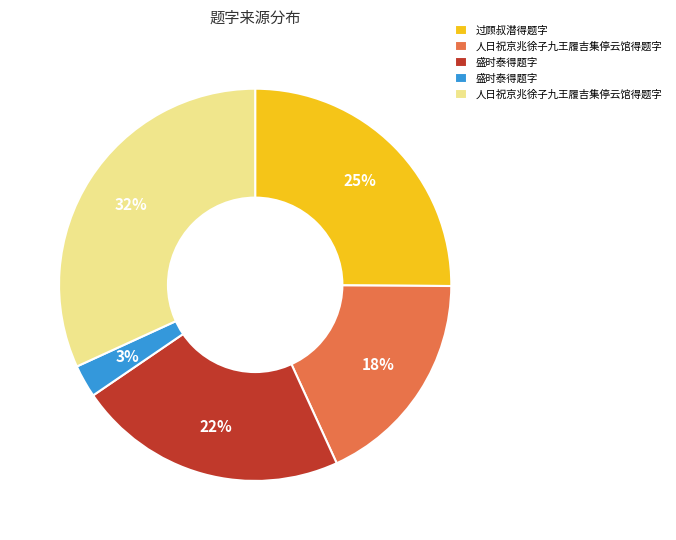

Is there a majority slice in this chart?

No